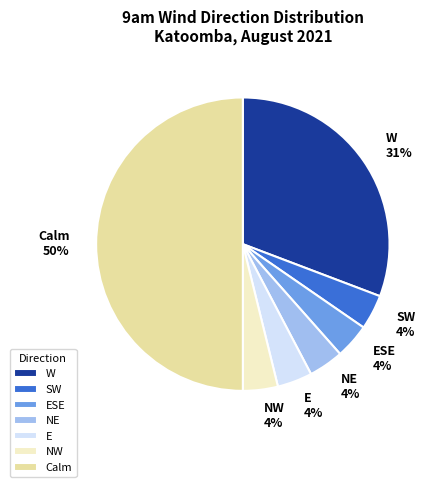

Is the sum of E 4% and NE 4% greater than half?

No